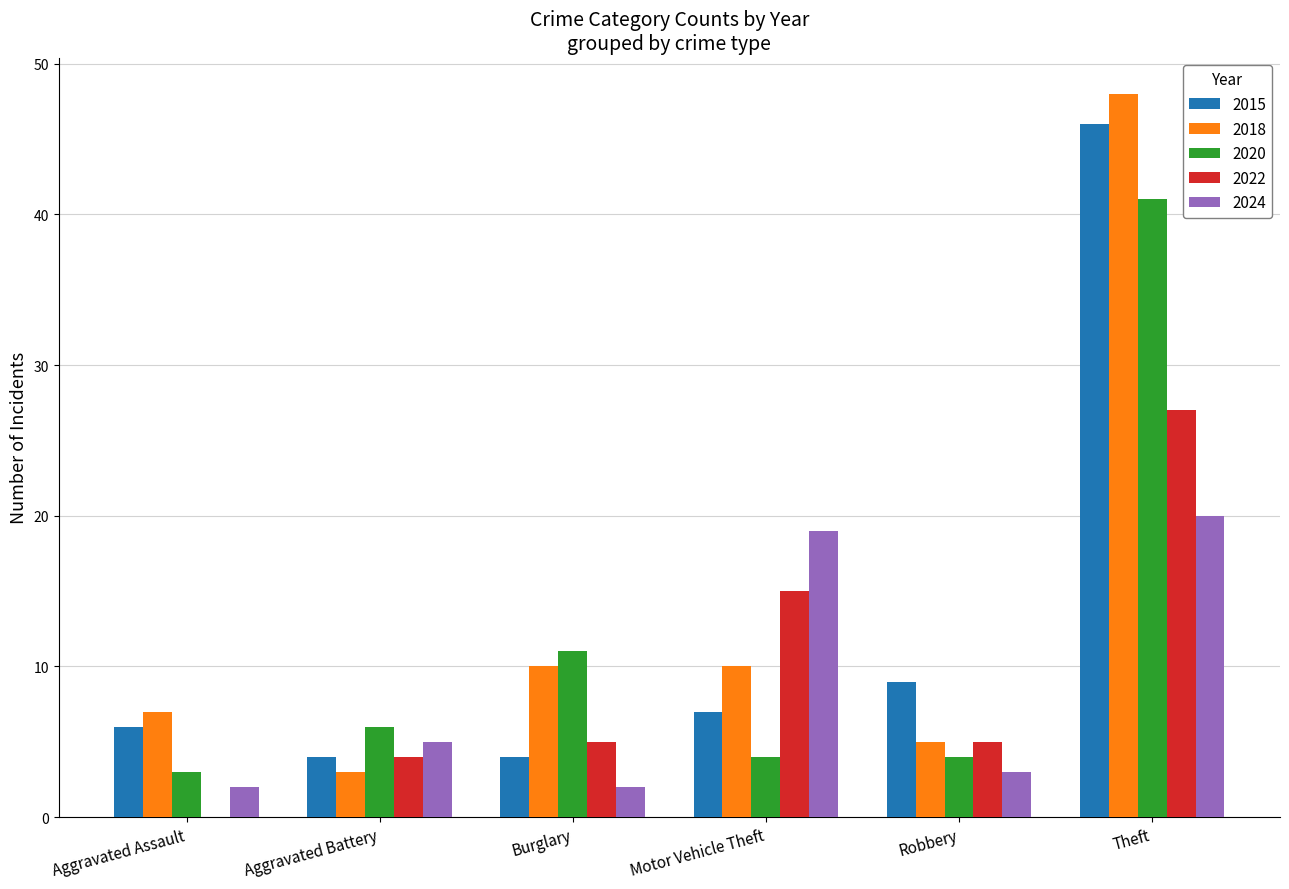

At which label is 2020 closest to 22?

Burglary